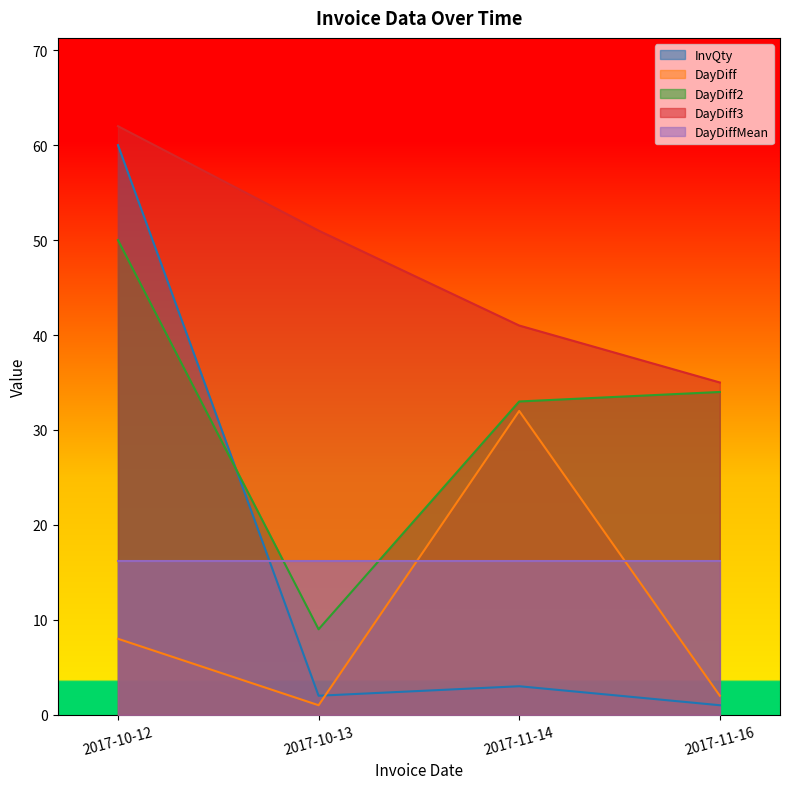

Count the number of categories in the chart.

4